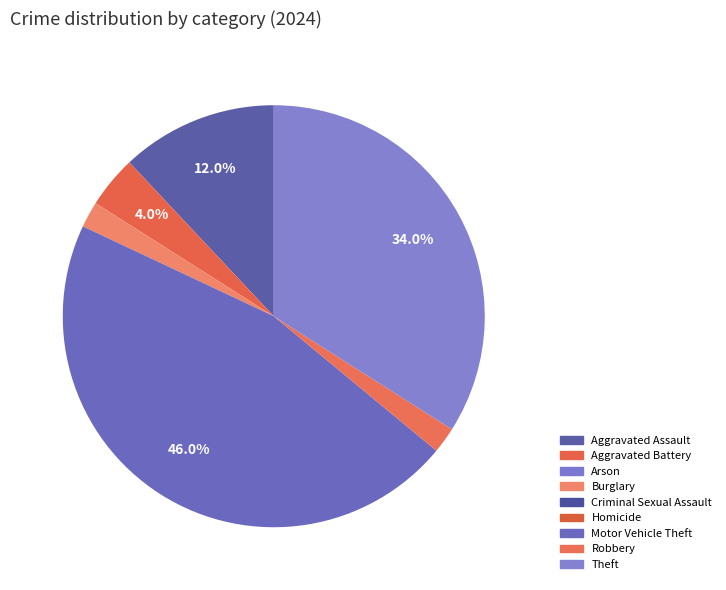

How many slices are in this pie chart?

9